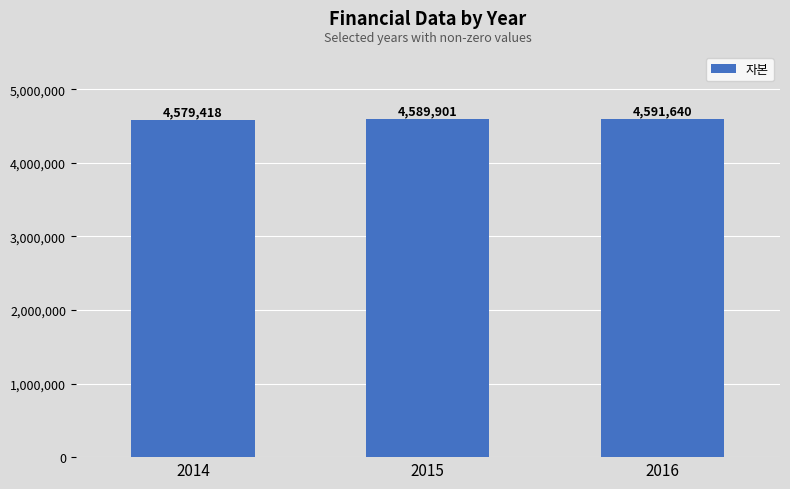

What is the value of the 1st bar from the left?

4579418